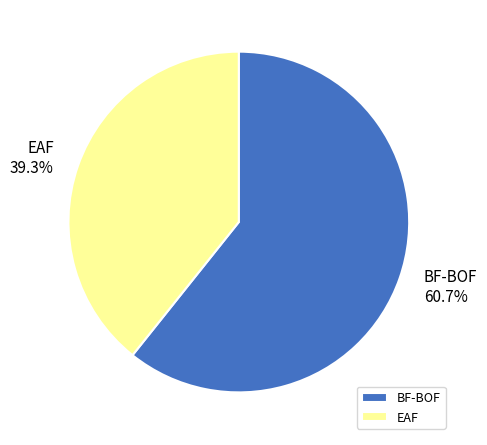

The EAF slice represents 39% of the pie. True or false?

True